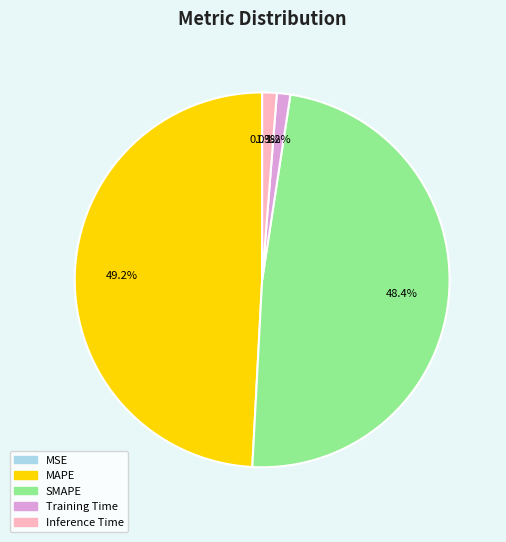

Which category has the biggest portion of the pie?

MAPE